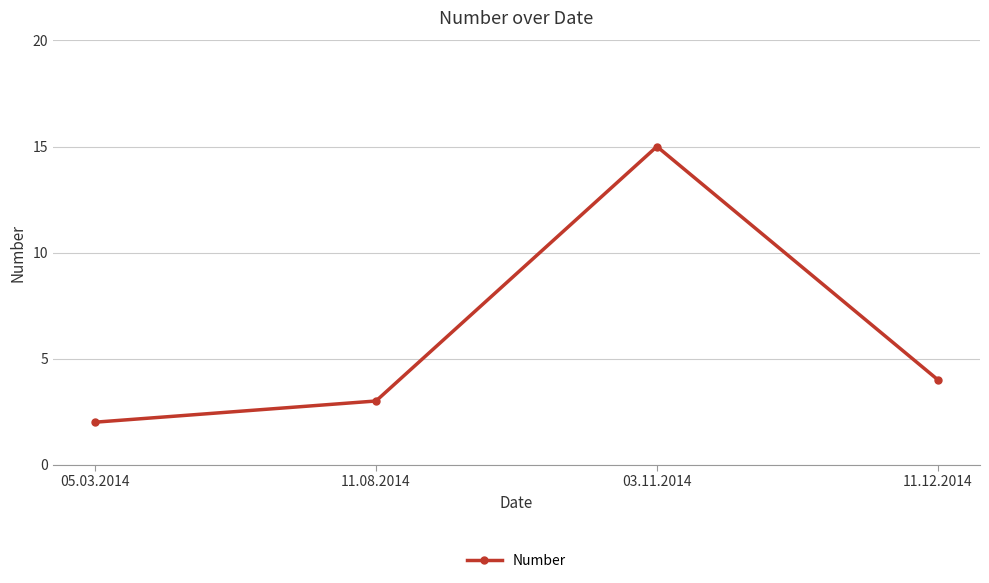

Reading left to right, transcribe all the data shown in this chart.

2	3	15	4